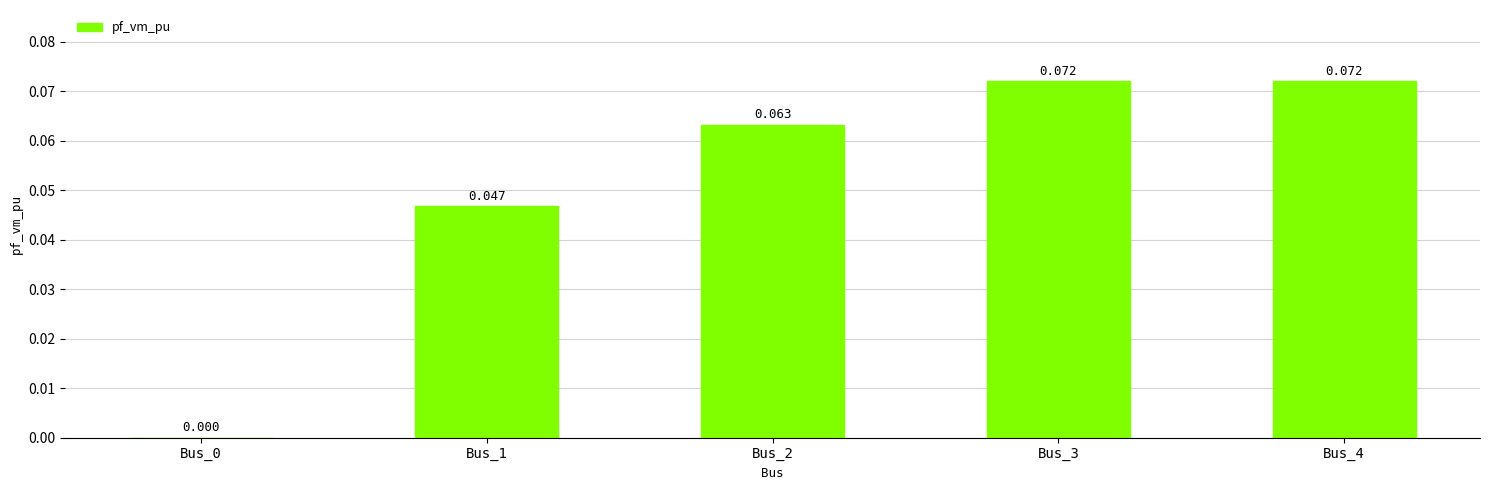

Count the number of categories in the chart.

5